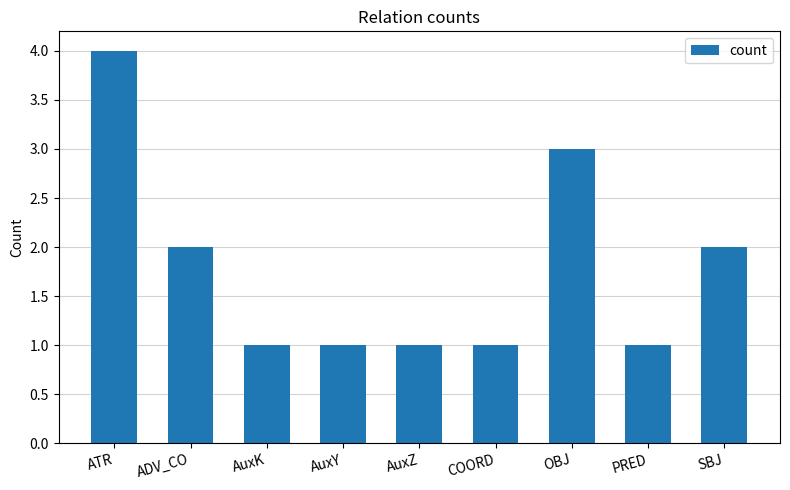

Which has a higher value, OBJ or ATR?

ATR